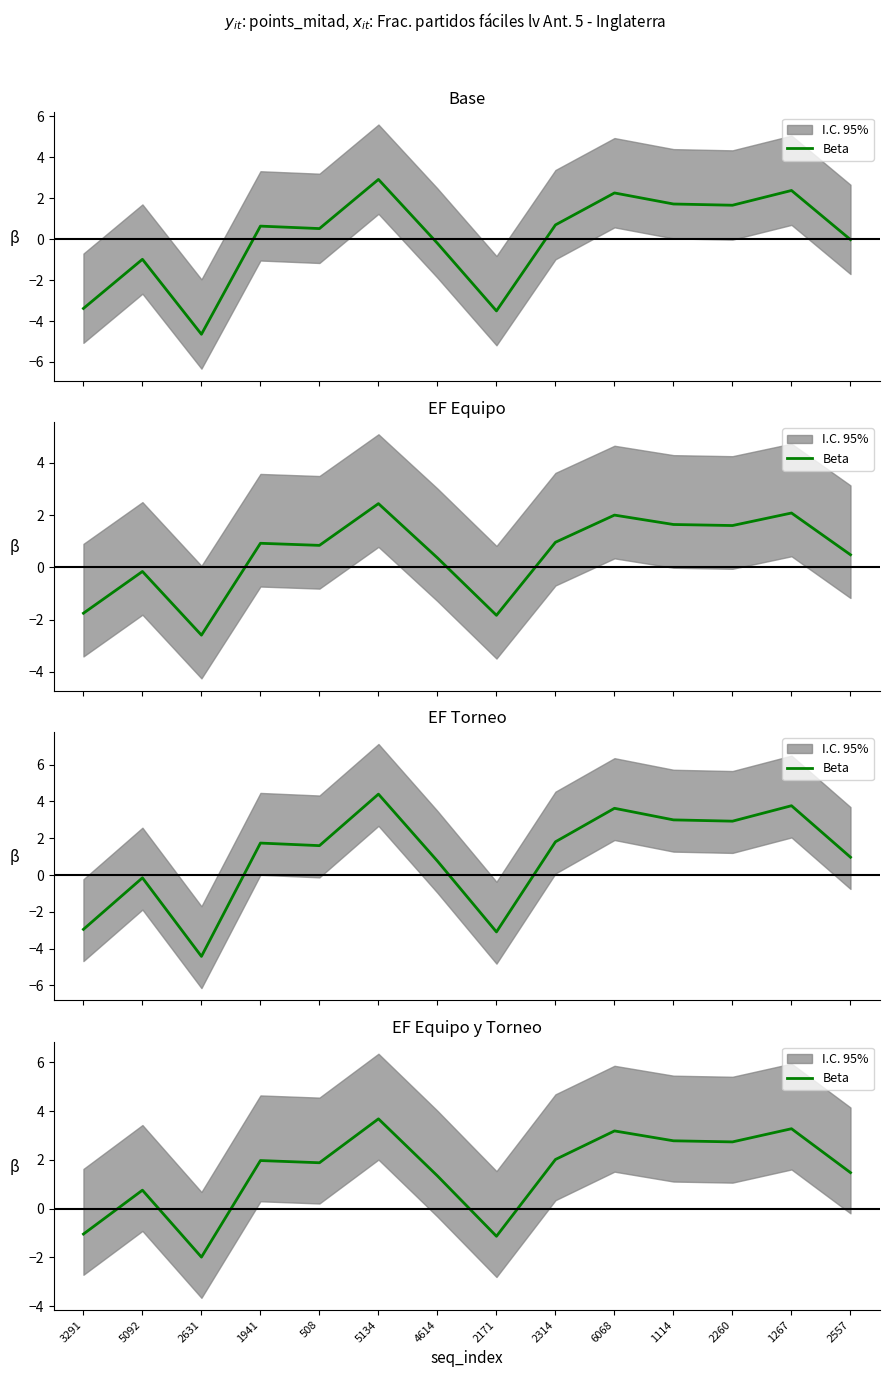

Reading left to right, list all the values displayed in this chart.

3291=-1.0	5092=0.8	2631=-2.0	1941=2.0	508=1.9	5134=3.7	4614=1.3	2171=-1.1	2314=2.0	6068=3.2	1114=2.8	2260=2.7	1267=3.3	2557=1.5